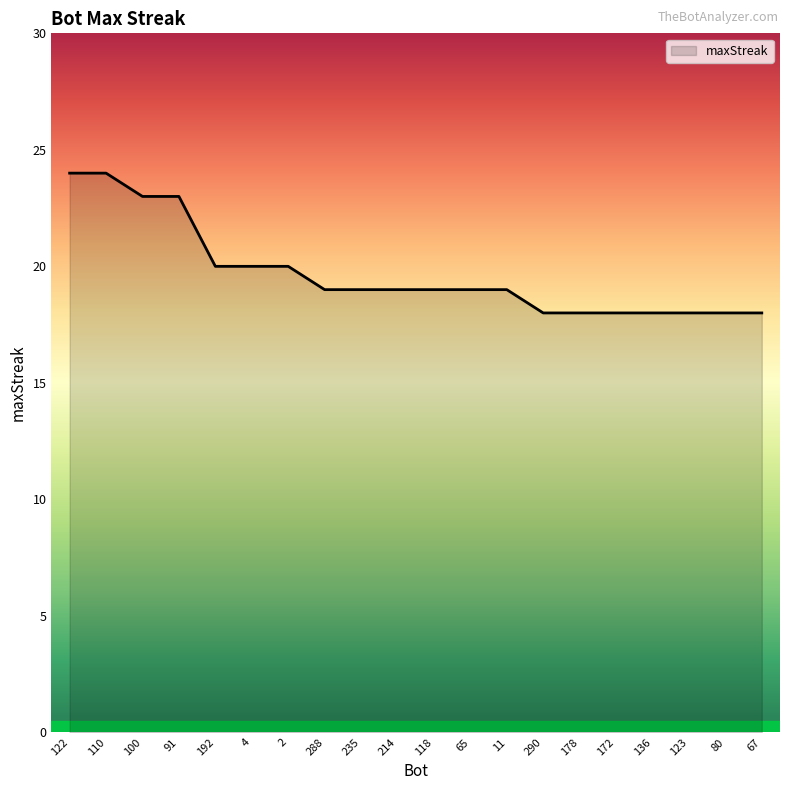

What is the ratio of the value at 118 to the value at 288?

1.0